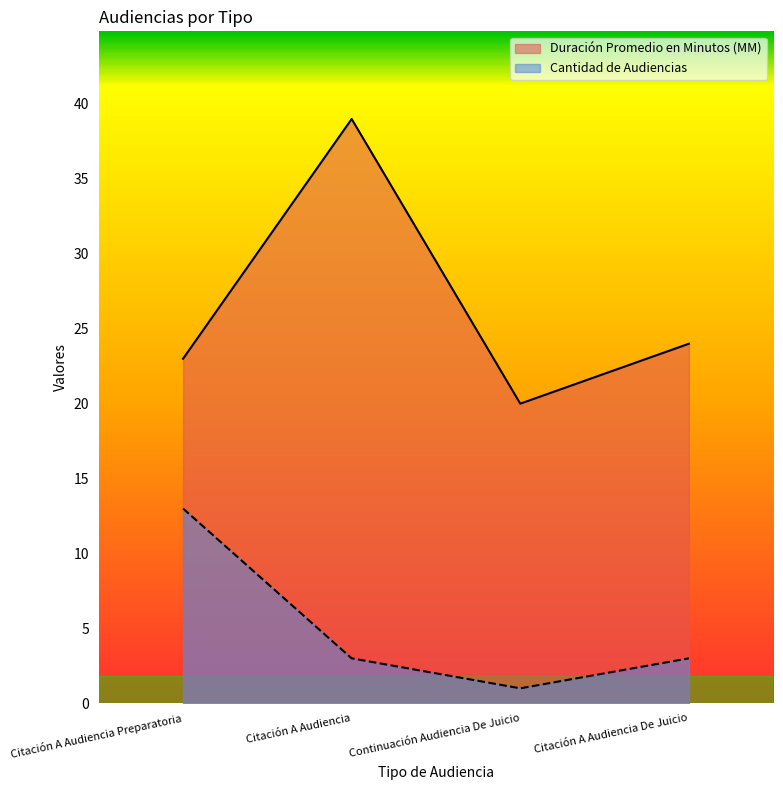

What are all the series names shown in the legend?

Duración Promedio en Minutos (MM), Cantidad de Audiencias